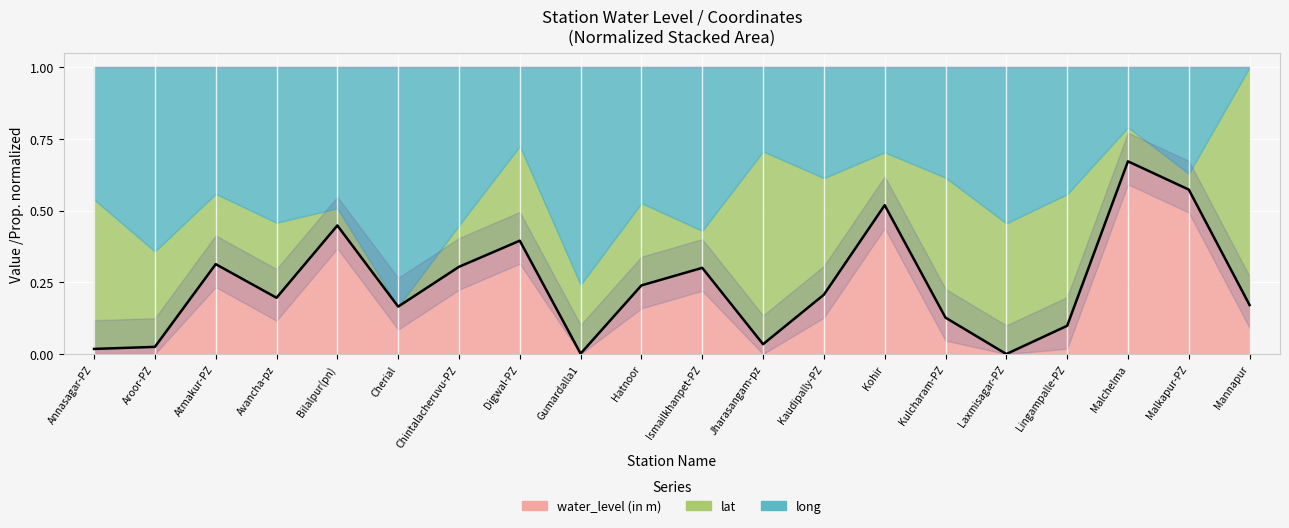

At which category does the data reach its first local peak?

Atmakur-PZ